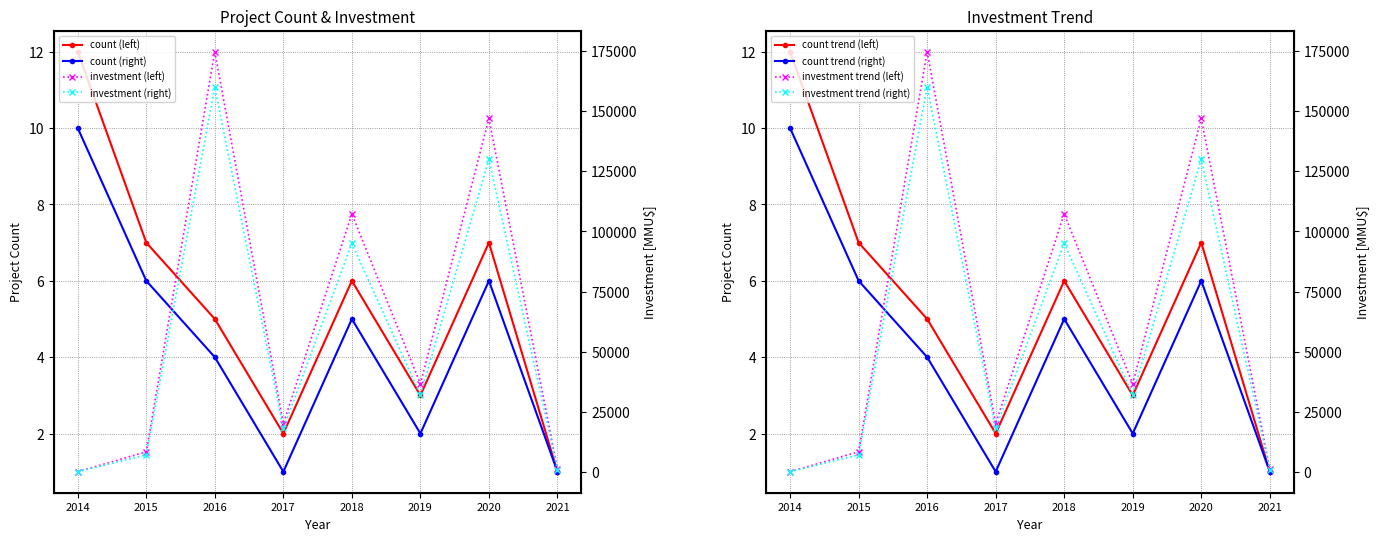

True or false: Count (left) has a value of 1 at 2021.

False